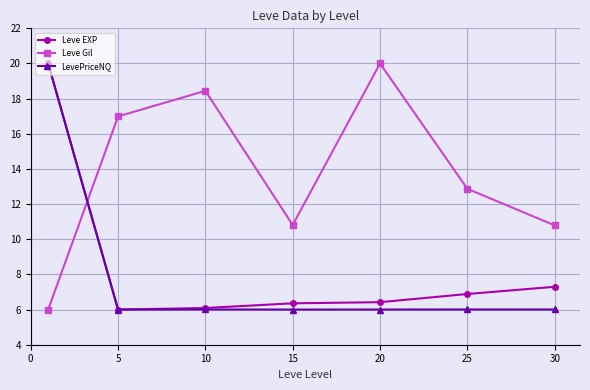

After their last crossing, which series has the higher values: Leve EXP or Leve Gil?

Leve Gil